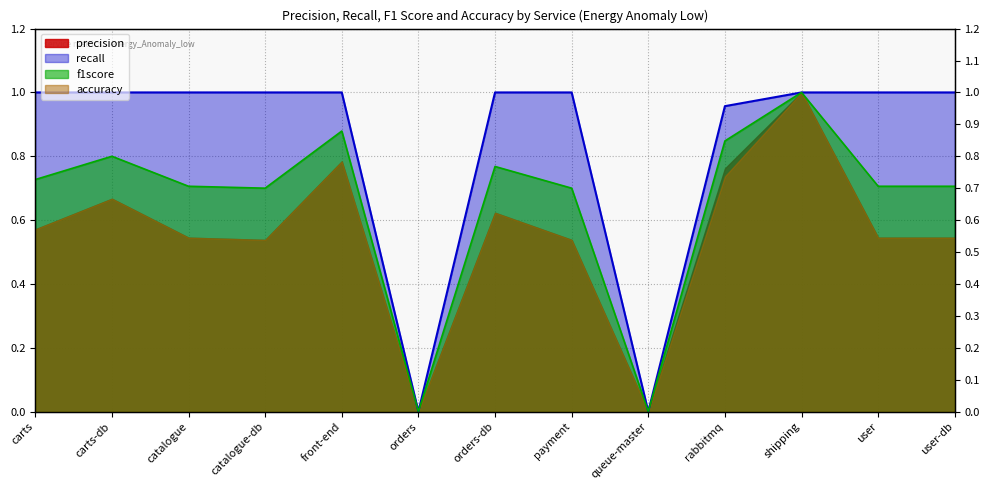

Is it true that recall equals 1.0 at payment?

True